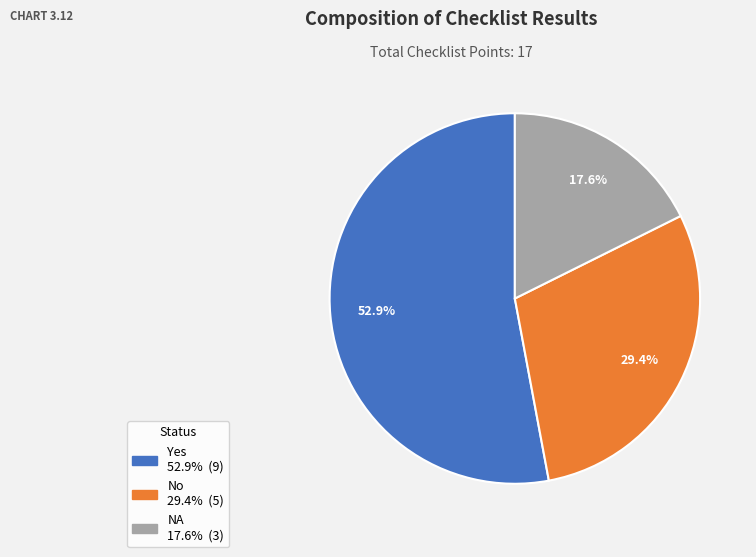

How many slices are in this pie chart?

3